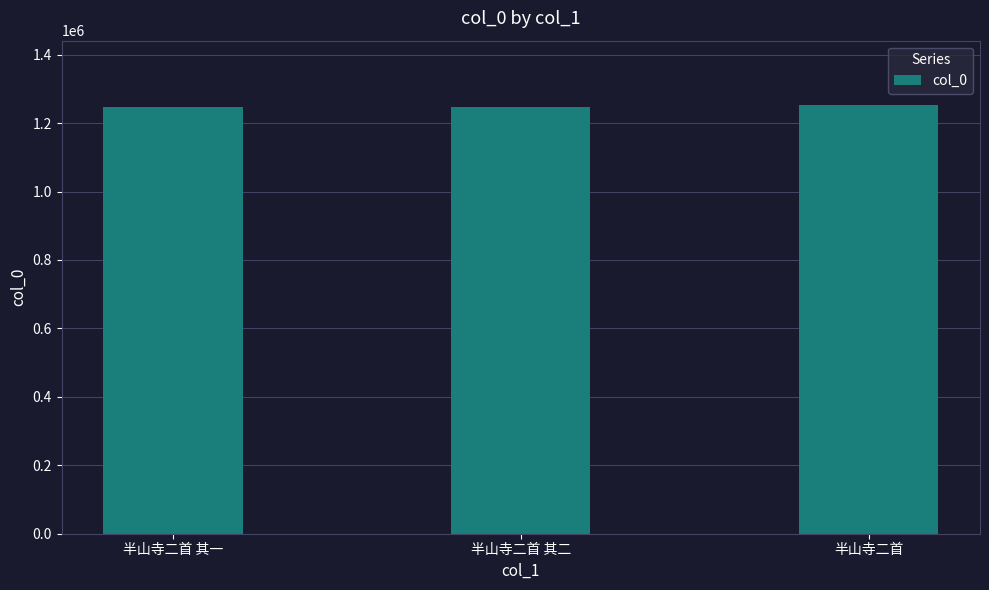

True or false: the data shows 1774784 at 半山寺二首 其一.

False